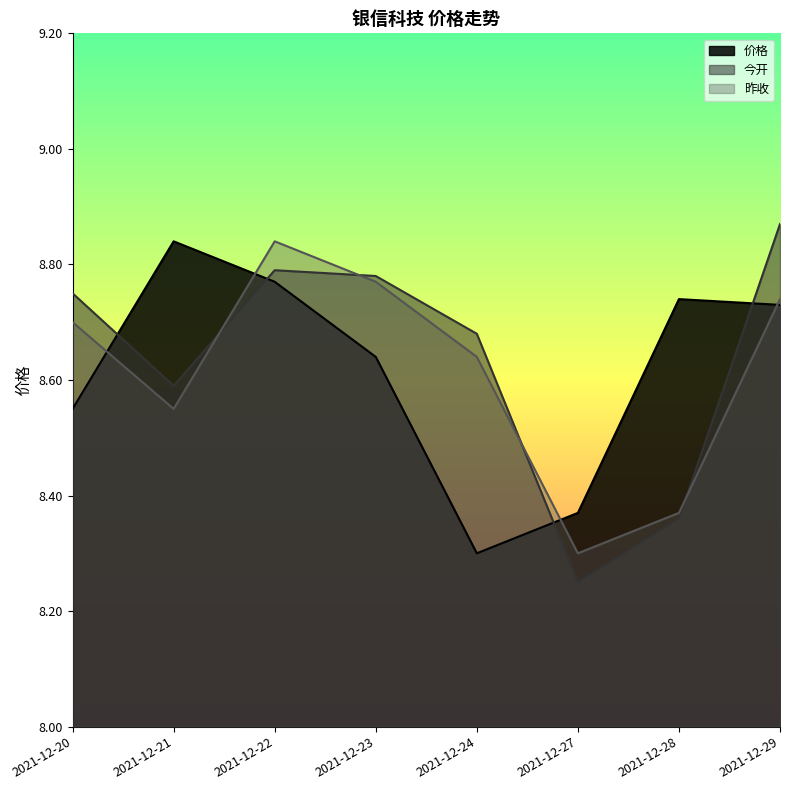

What are all the series names shown in the legend?

价格, 今开, 昨收